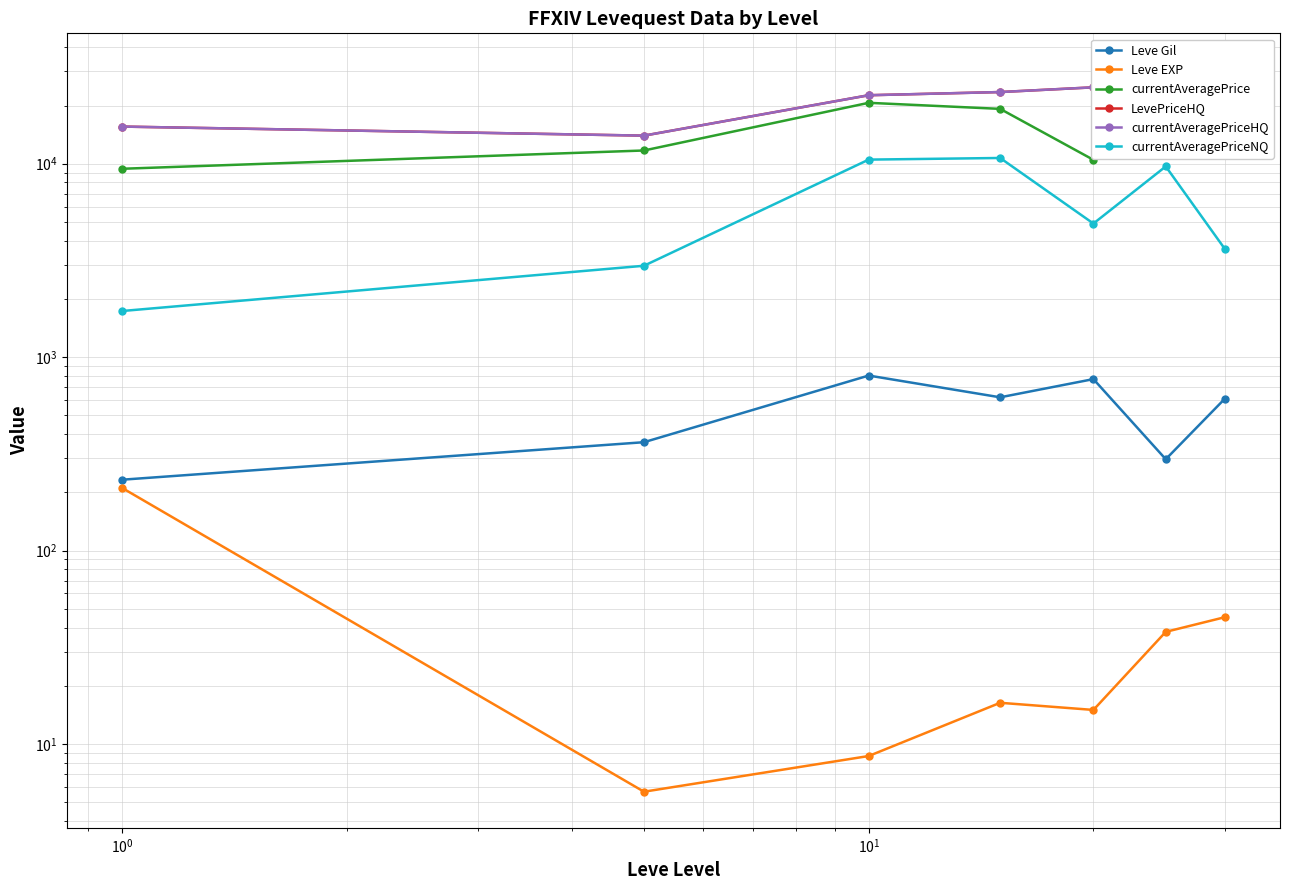

What is the minimum value for LevePriceHQ?

13972.4